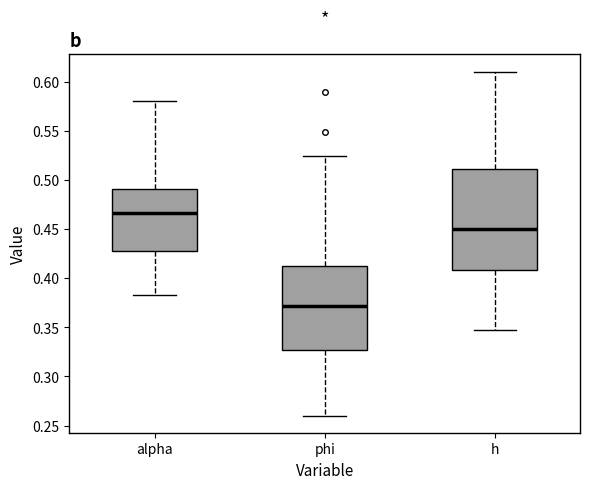

Reading left to right, transcribe this box plot: for each box, give where its median line is, the range the box spans, and where its two whiskers end, as read against the y-axis. The values are not printed on the chart, so give them approximately, as read against the axis.

alpha: median 0.465, box 0.430 to 0.490, whiskers 0.385 to 0.580
phi: median 0.370, box 0.325 to 0.415, whiskers 0.260 to 0.525
h: median 0.450, box 0.410 to 0.510, whiskers 0.350 to 0.610